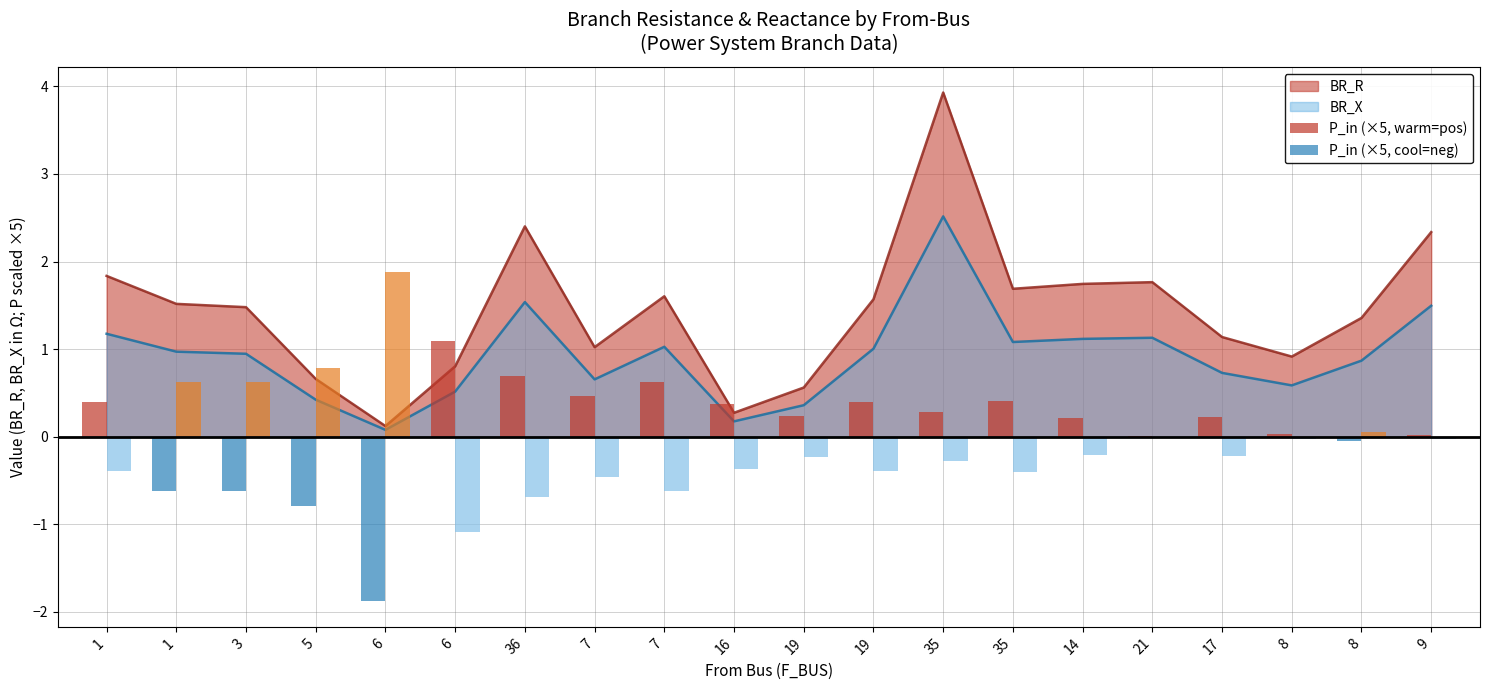

The value of BR_X at 19 is 0.1. True or false?

False